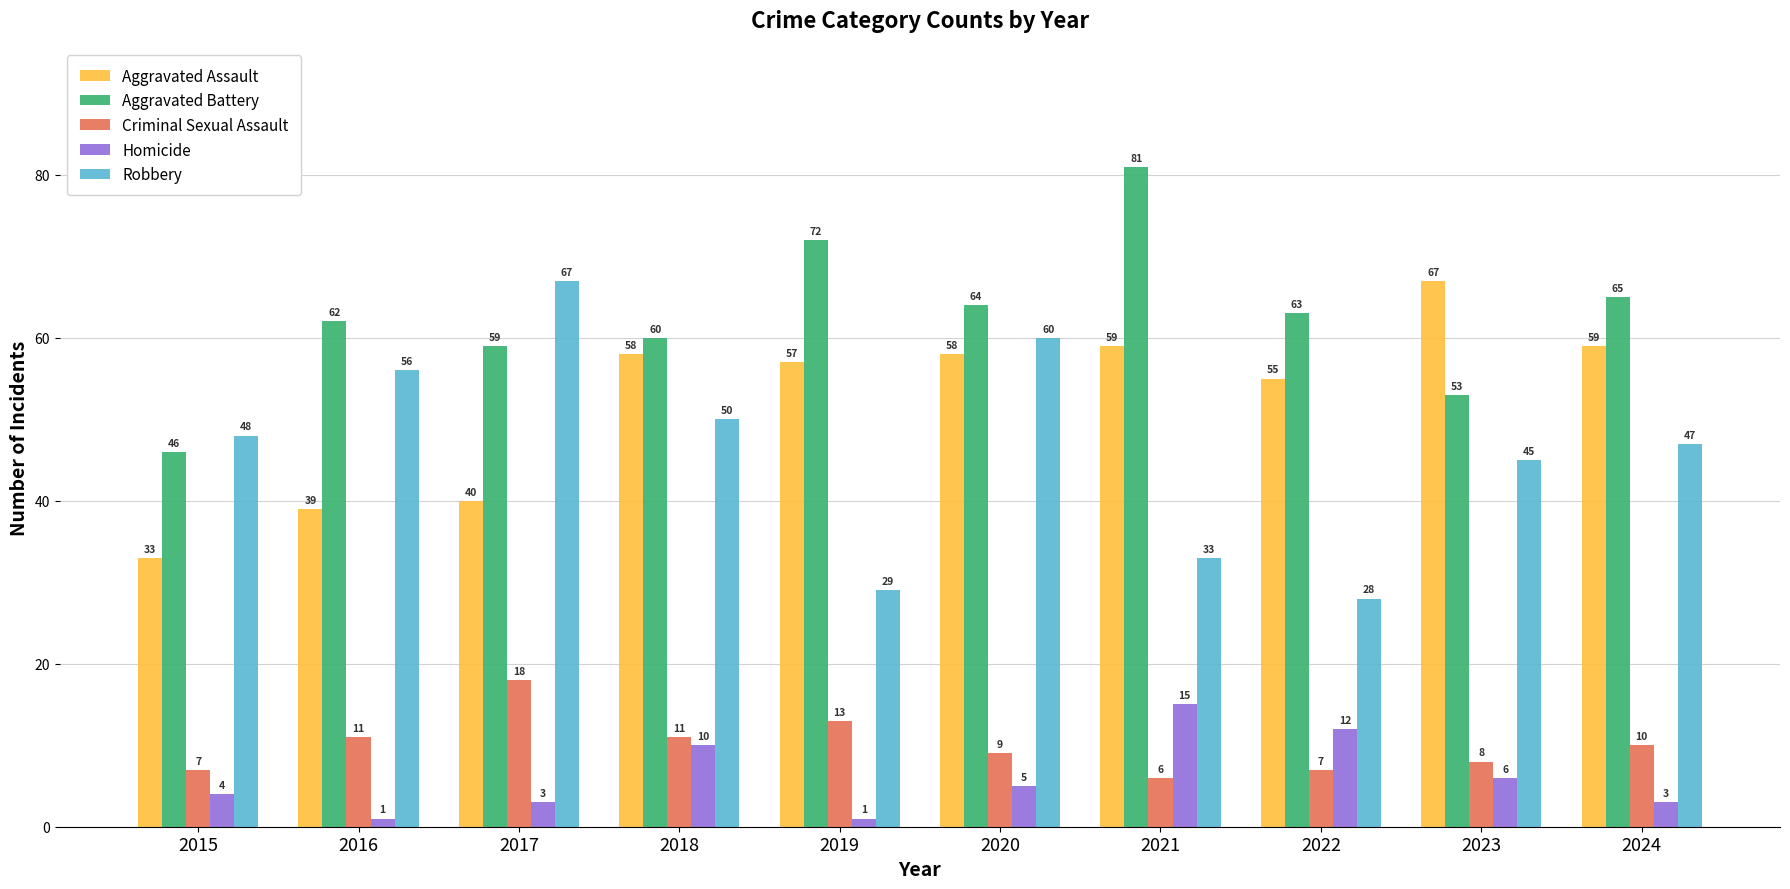

How many bars are there in total?

50